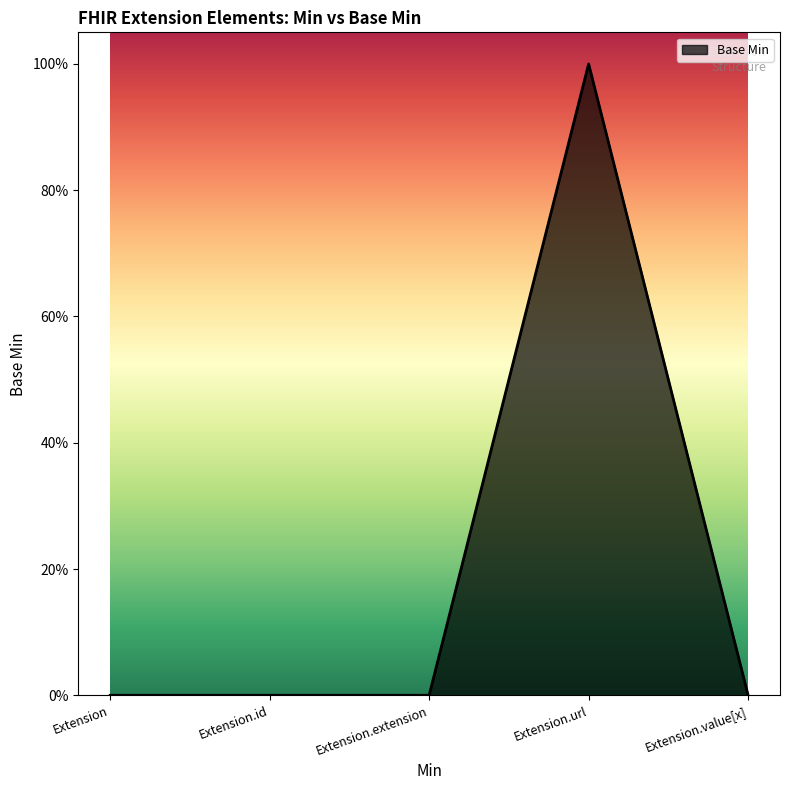

Reading right to left, extract all data points from this chart.

Extension.value[x]=0	Extension.url=1	Extension.extension=0	Extension.id=0	Extension=0